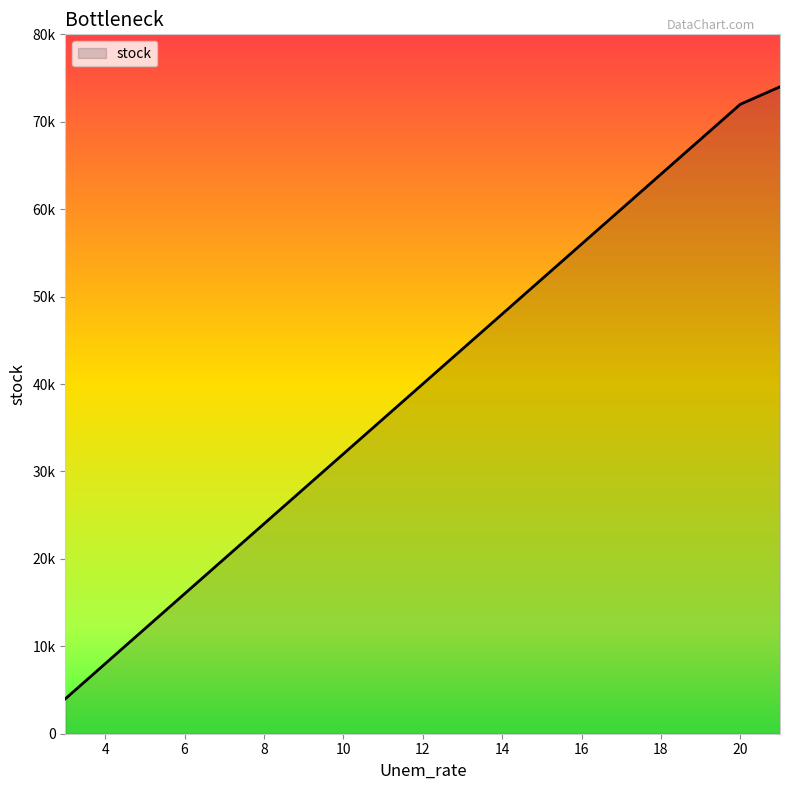

At which category does the chart reach its minimum across all series?

3